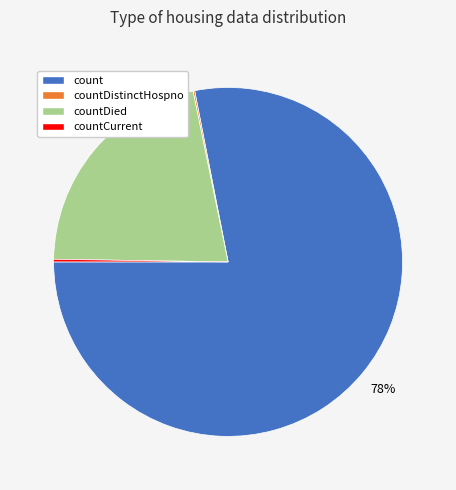

Is it true that countDied is 36% of the pie?

False